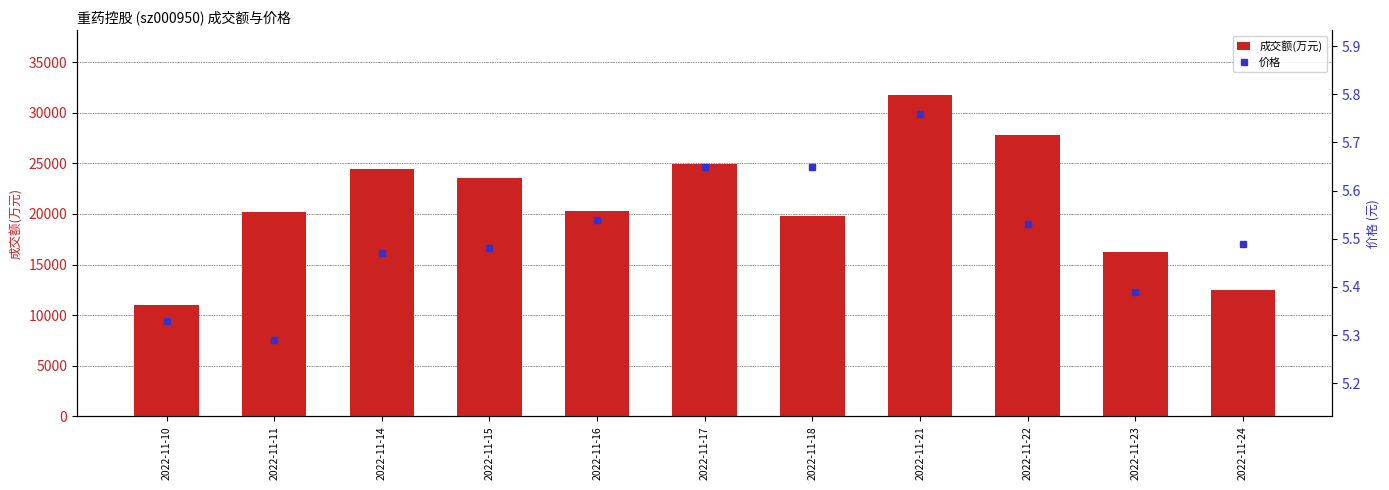

What is the total value across all series at 2022-11-16?

20312.5